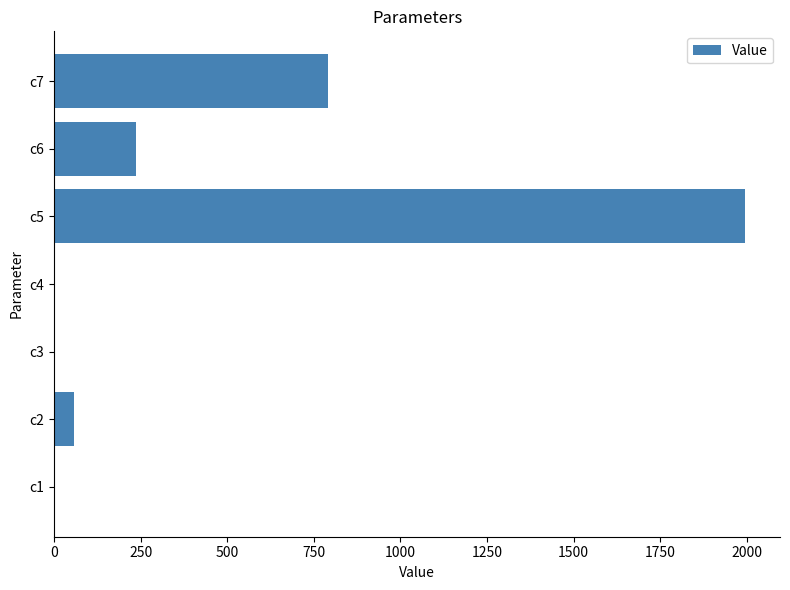

What is the sum of all values?

3081.2